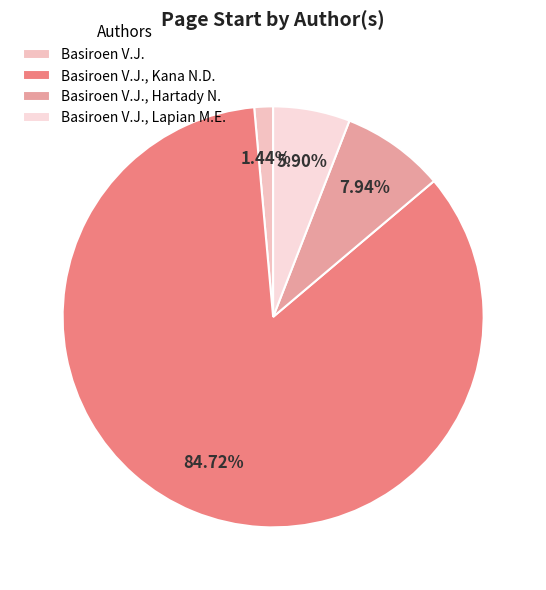

Does Basiroen V.J., Kana N.D. represent more than half of the total?

Yes